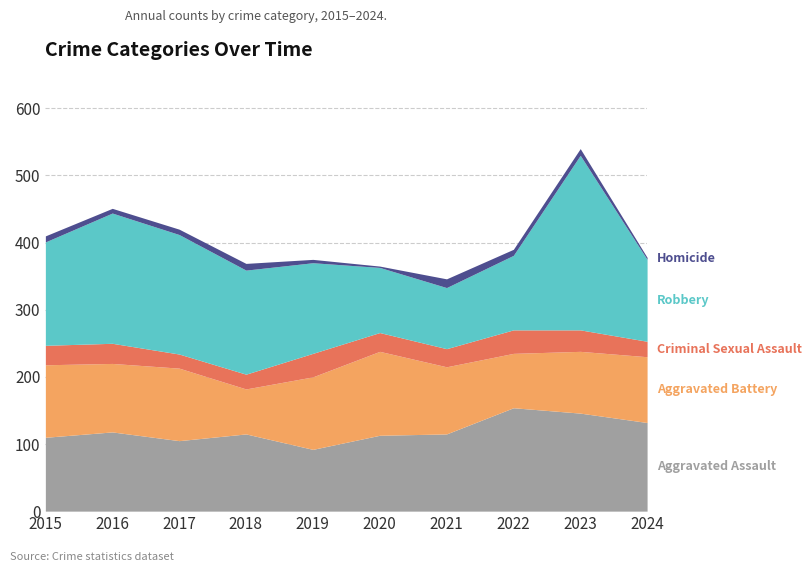

What is the sum of the Aggravated Assault values at 2022 and 2024?

286